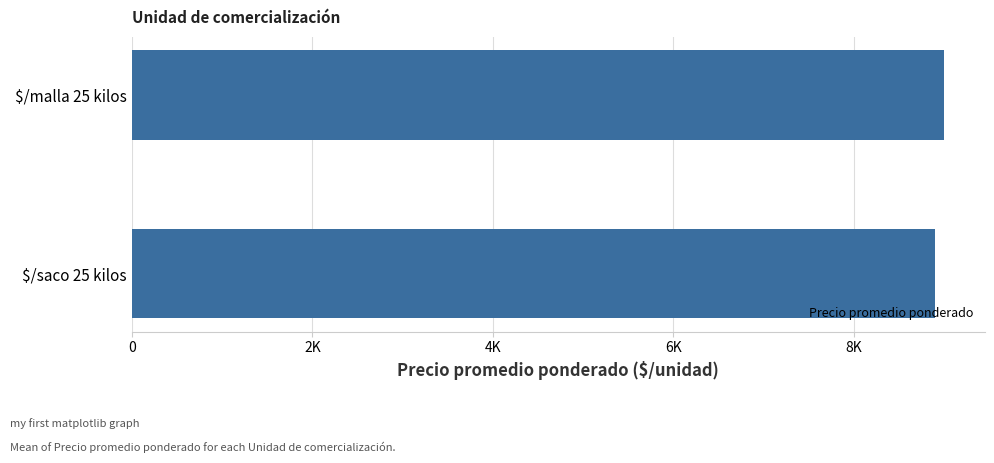

Are the bars horizontal?

Yes